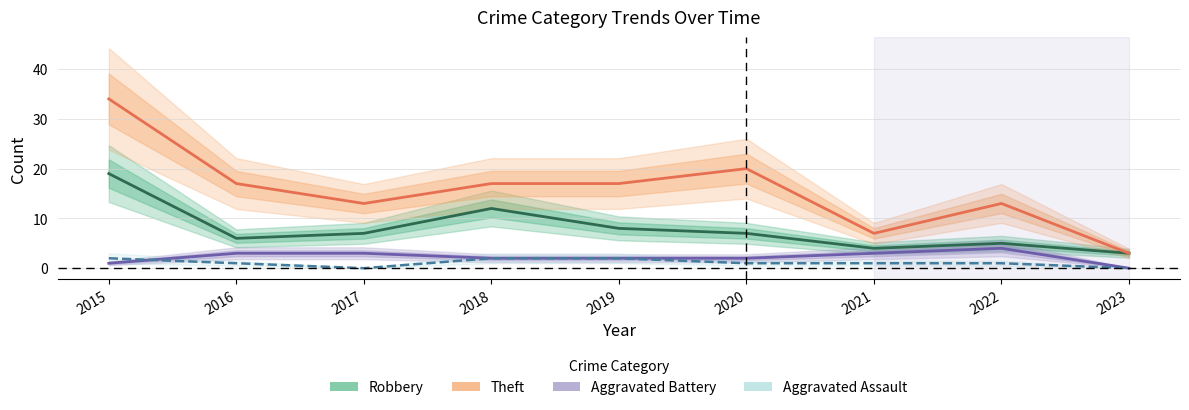

Does the chart display data point markers on the line(s)?

No